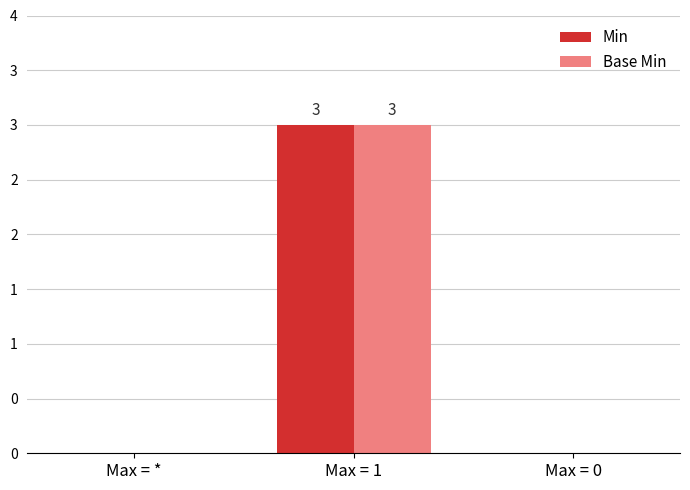

The value of Min at Max = 1 is 3. True or false?

True